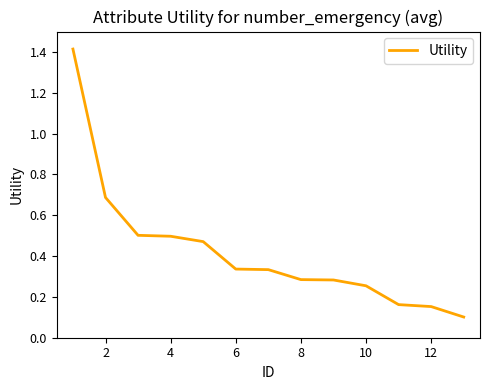

What is the greatest value displayed?

1.4